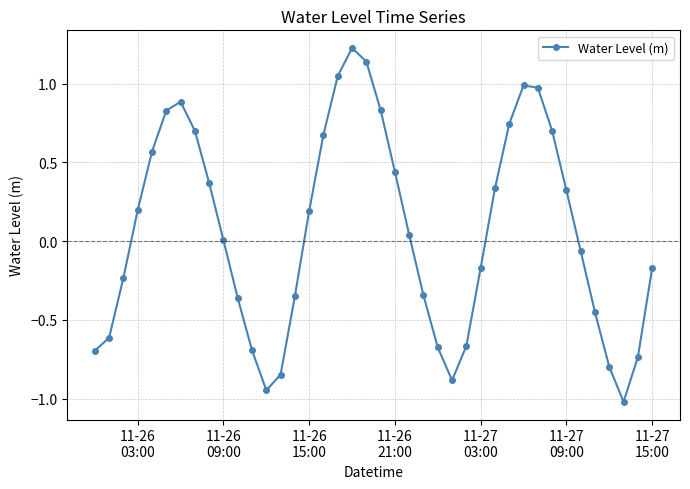

What is the minimum value shown in the chart?

-1.0